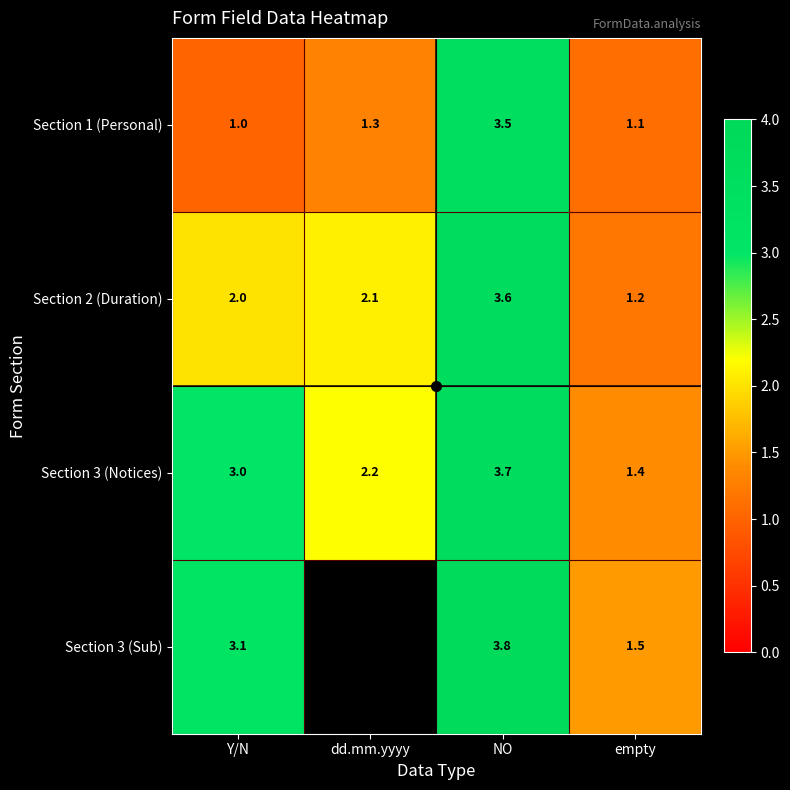

At empty, list the series in order from smallest to largest.

Section 1 (Personal), Section 2 (Duration), Section 3 (Notices), Section 3 (Sub)